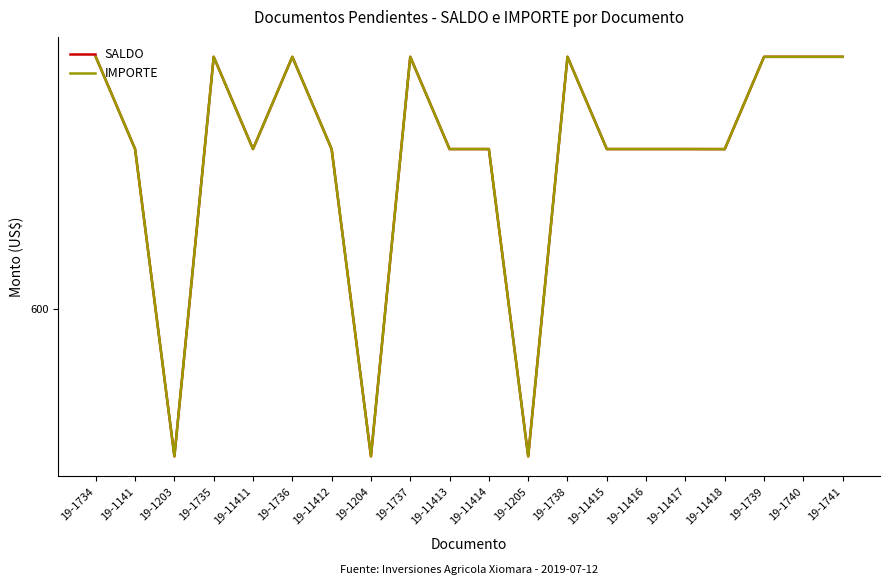

What is the label of the 18th point from the left?

19-1739